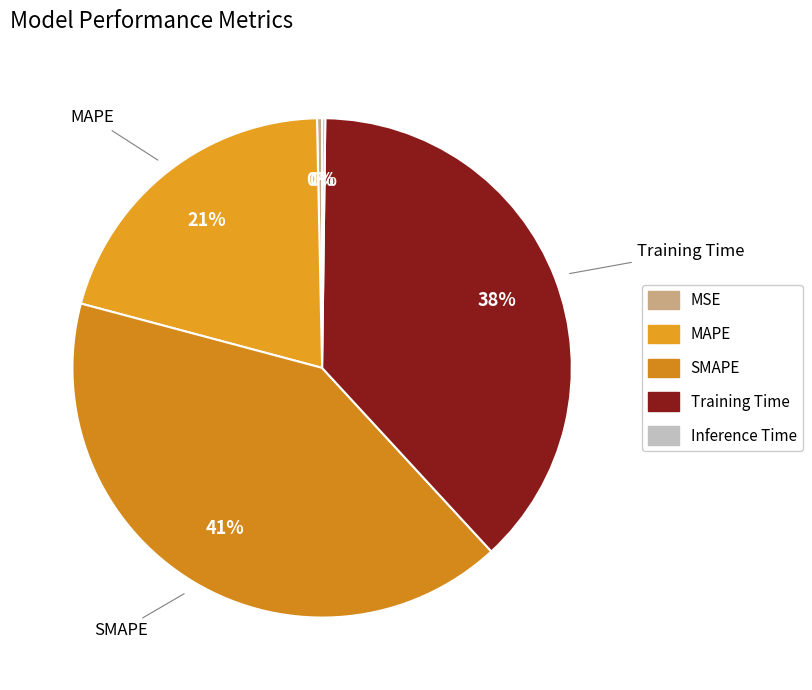

What is the largest slice in the pie chart?

SMAPE